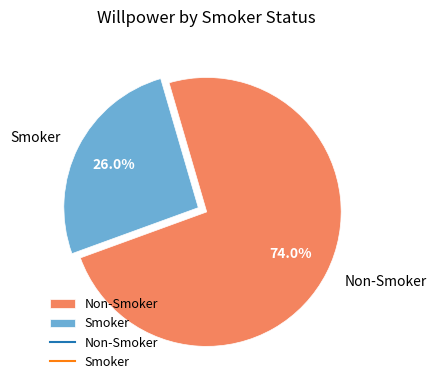

Which slice is the largest?

Non-Smoker